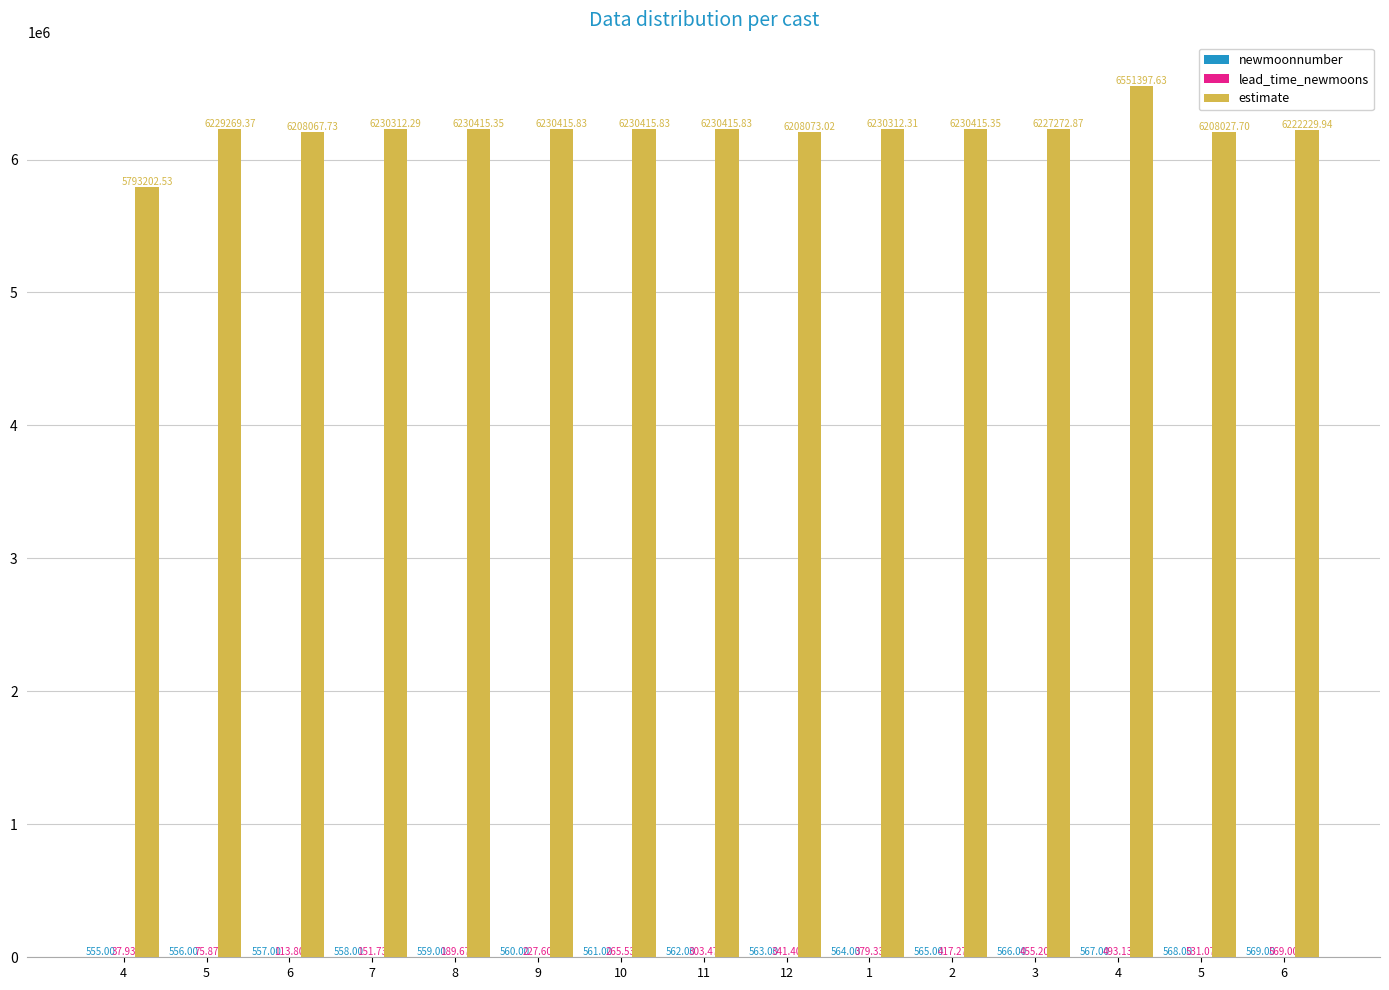

Count the number of data series in this chart.

3